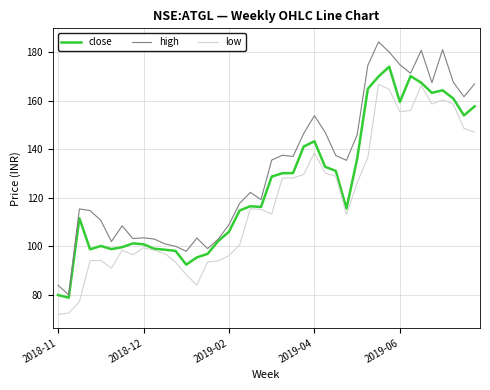

What is the difference between the maximum and minimum values in the close series?

95.1